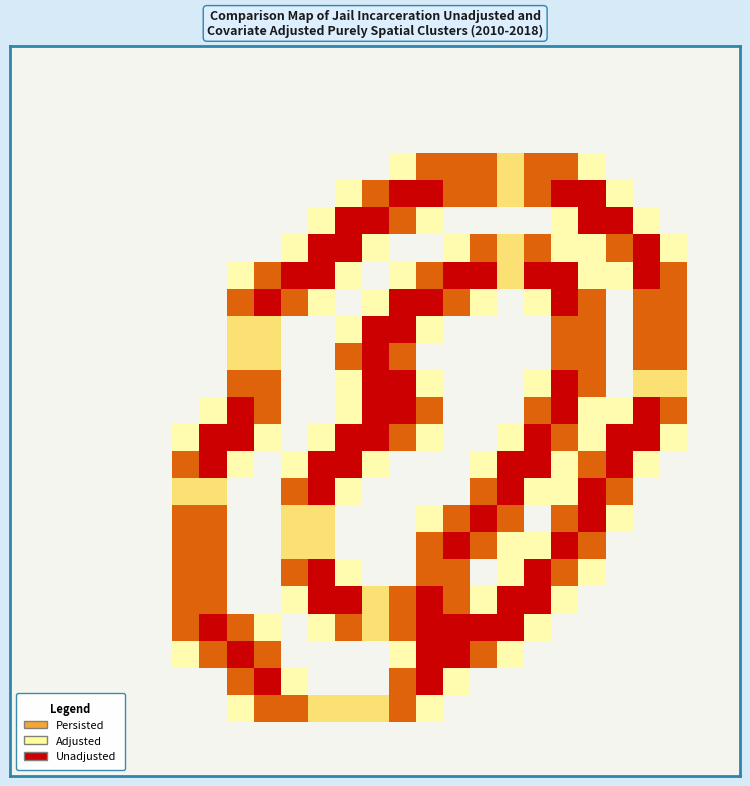

How many data points does each series have?

27